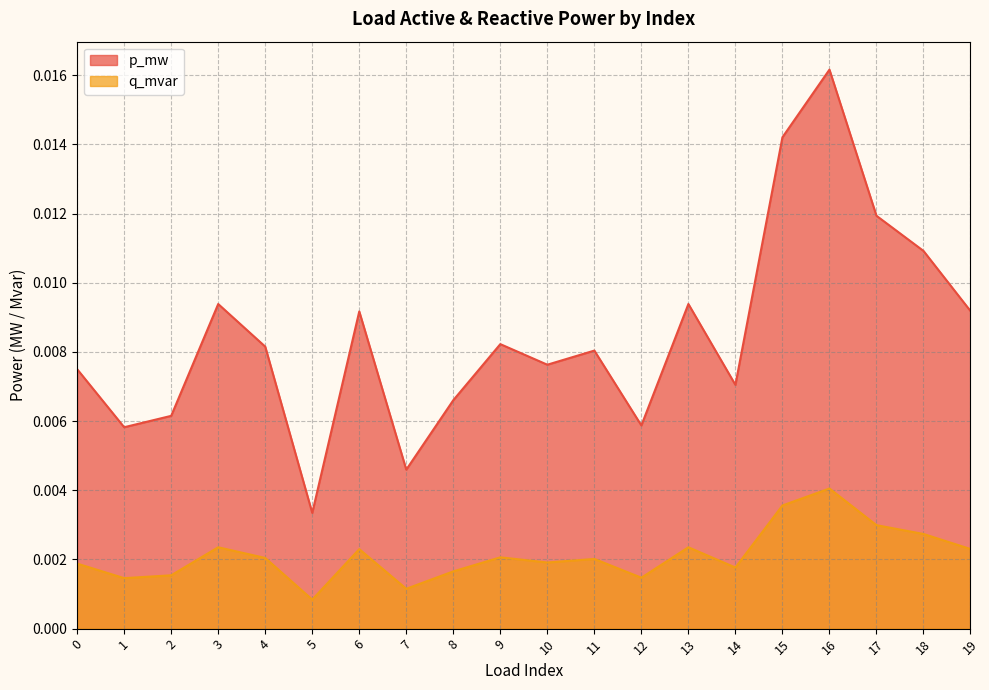

At which category does q_mvar reach its first local peak?

3